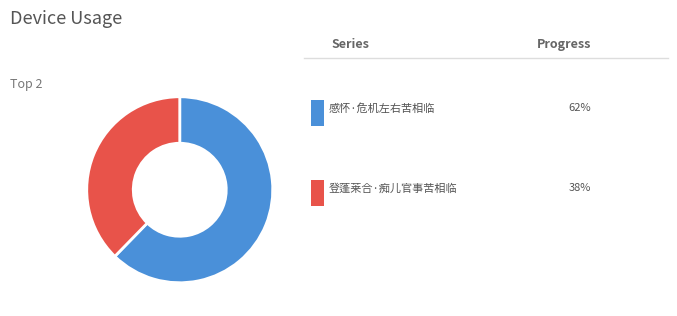

Does any single category account for the majority?

Yes